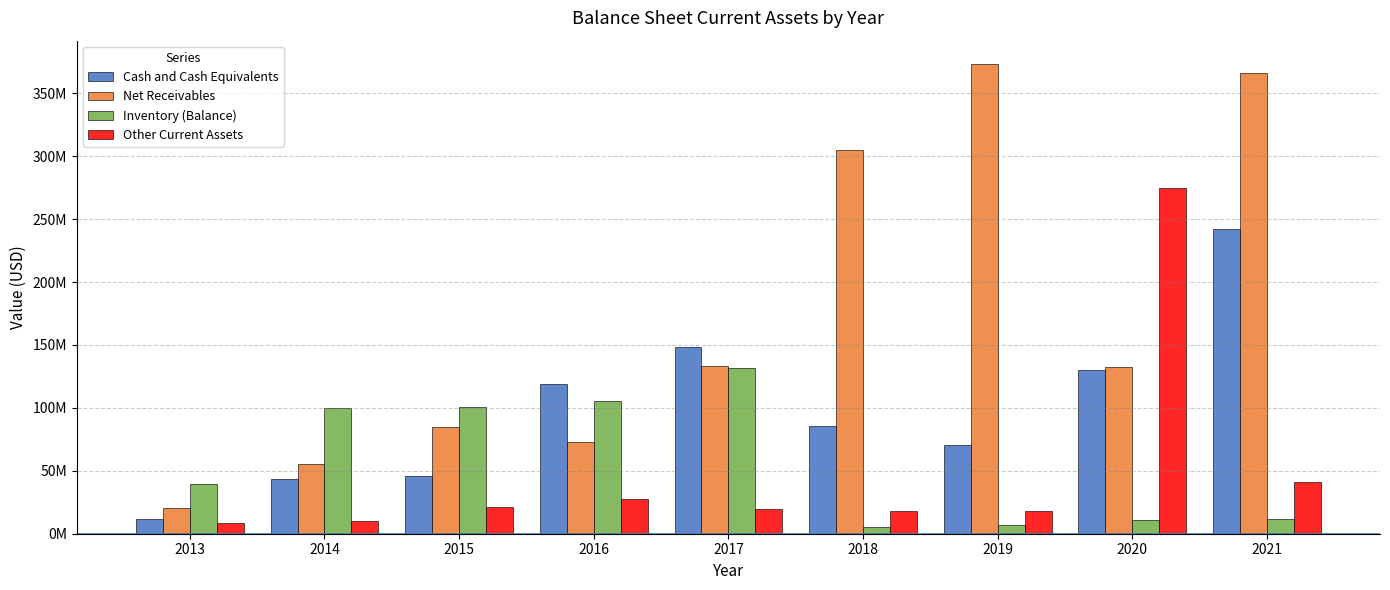

At how many categories does at least one series exceed 301100736?

3